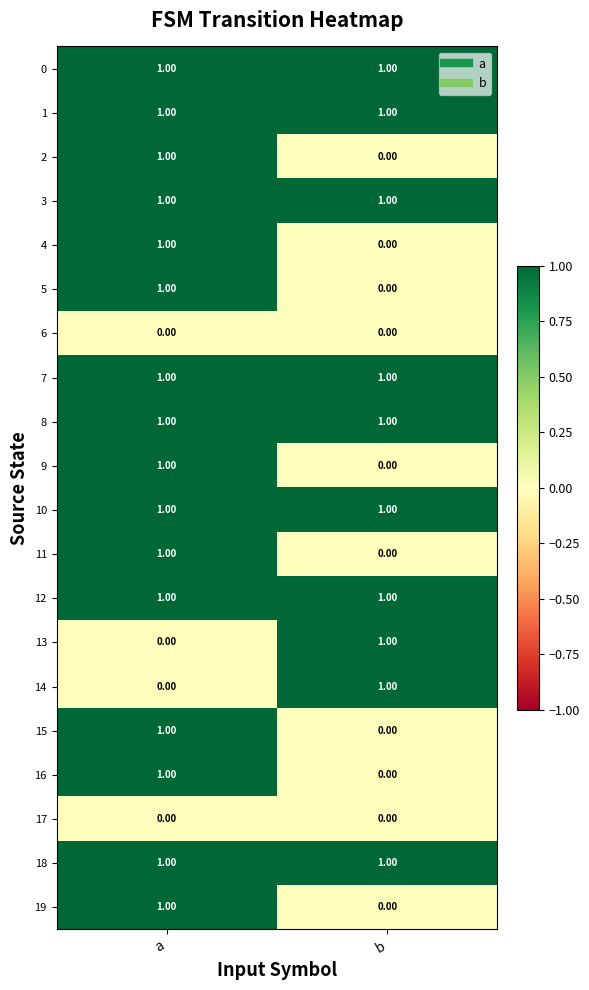

At which category is the sum across all series the highest?

a